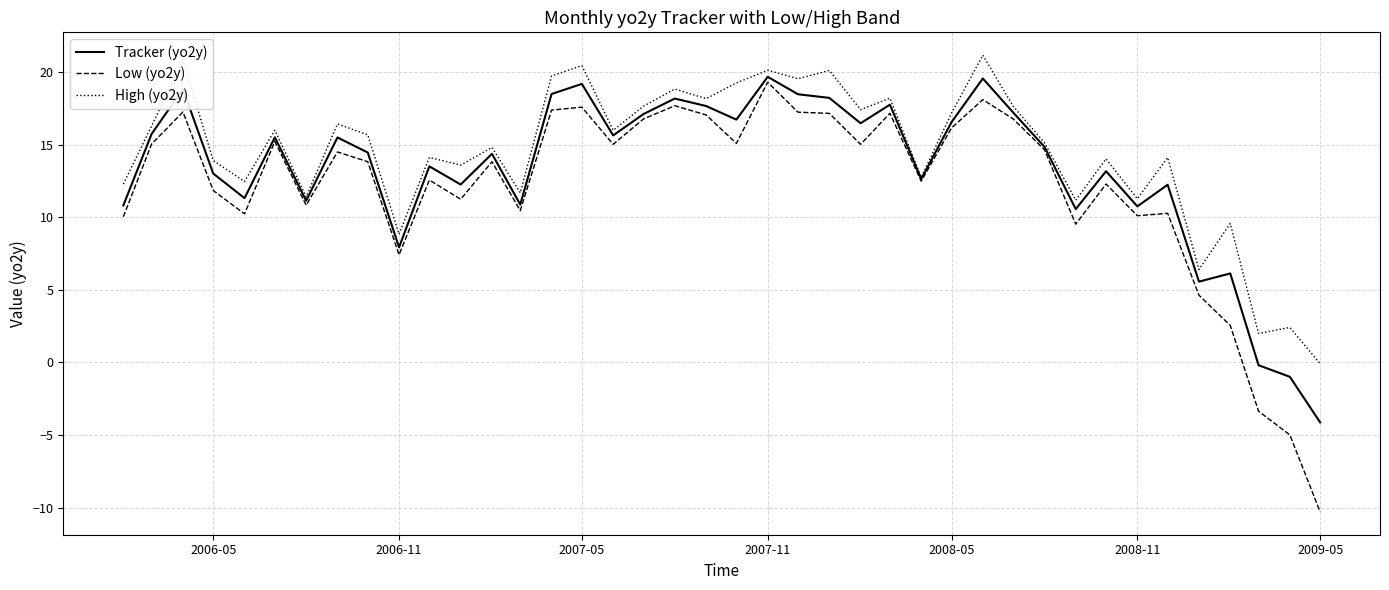

Which series has the widest spread of values?

Low (yo2y)